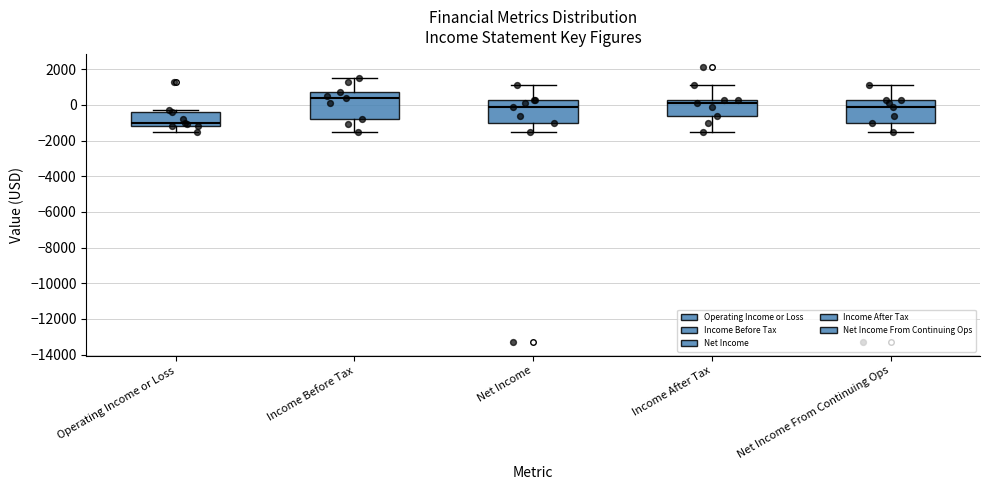

Reading left to right, read every box against the y-axis: the position of its median line, the range the box covers, and the ends of its whiskers. The values are not printed on the chart, so give them approximately, as read against the axis.

Operating Income or Loss: median -1000, box -1200 to -400, whiskers -1400 to -200
Income Before Tax: median 400, box -800 to 800, whiskers -1400 to 1600
Net Income: median 0, box -1000 to 400, whiskers -1400 to 1200
Income After Tax: median 200, box -600 to 400, whiskers -1400 to 1200
Net Income From Continuing Ops: median 0, box -1000 to 400, whiskers -1400 to 1200